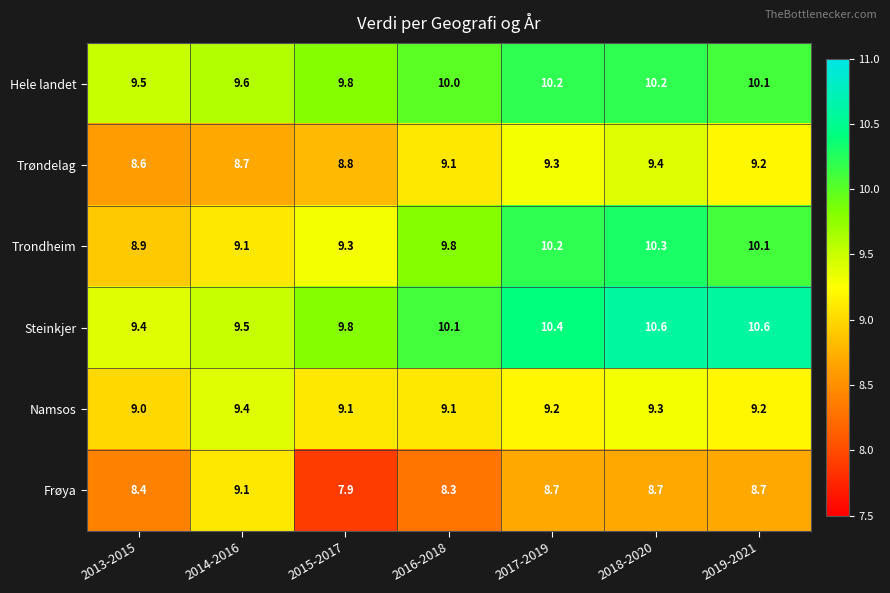

The Hele landet series shows 16.2 at 2013-2015. True or false?

False